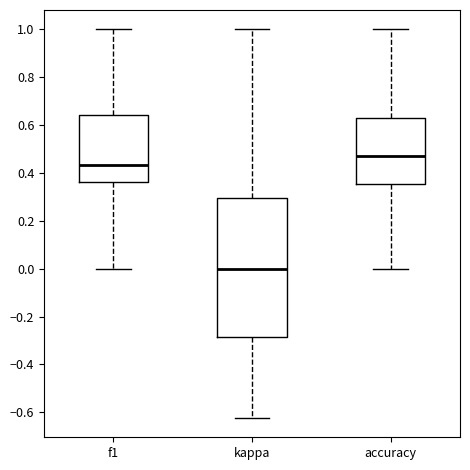

Which box is the tallest, from its lower edge to its upper edge?

kappa